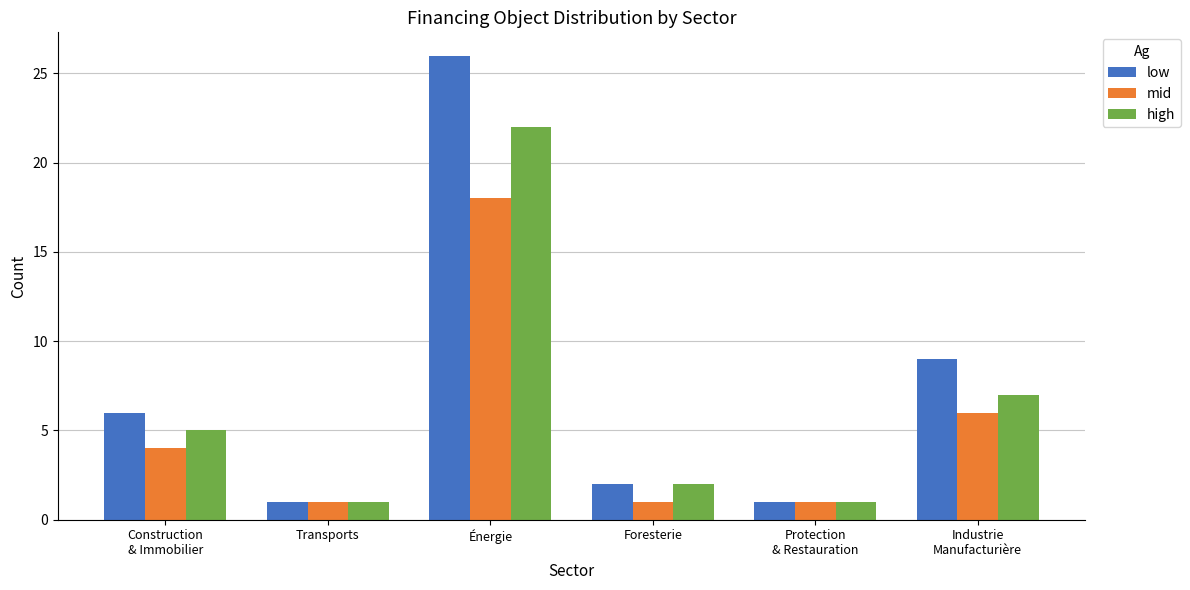

The value of high at Transports is 1. True or false?

True